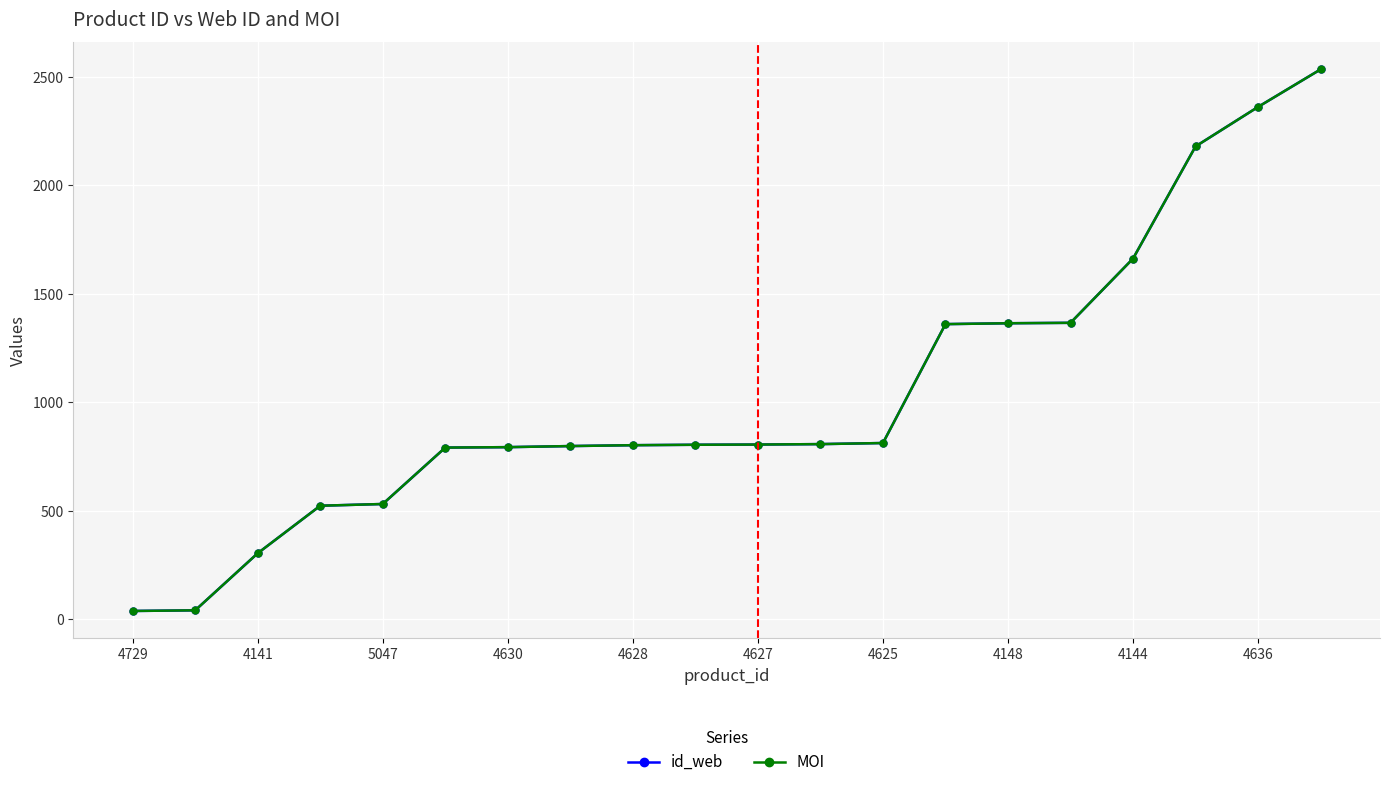

Is this an area chart (filled region under the line)?

No